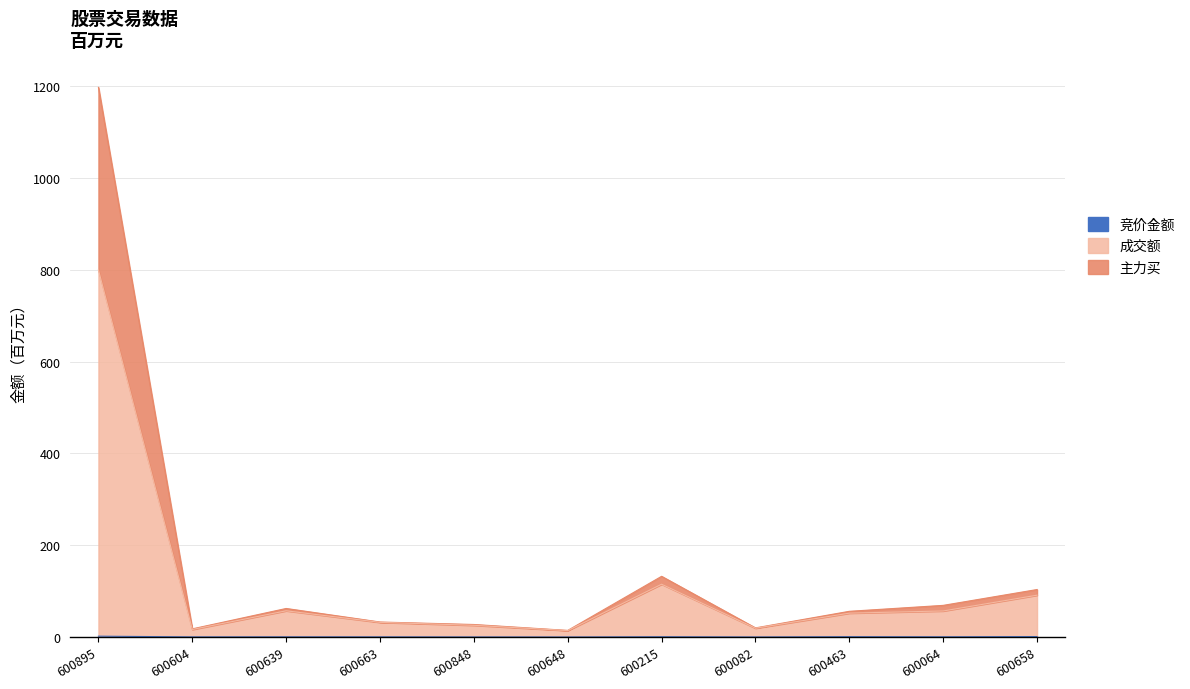

What is the difference between the 成交额 values at 600215 and 600463?

63.0